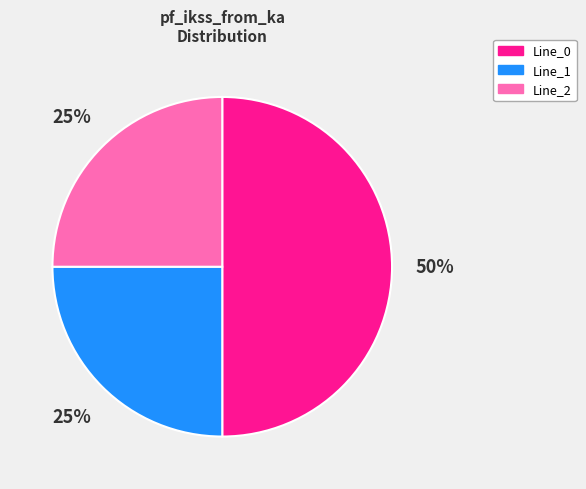

Do Line_2 and Line_0 together represent more than half of the pie?

Yes